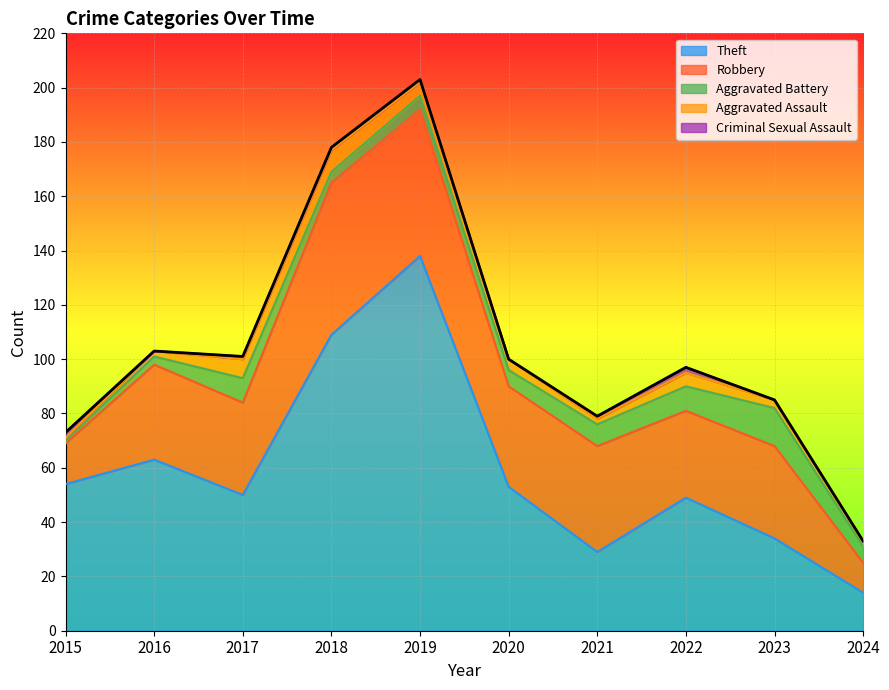

At how many categories does at least one series exceed 137?

1